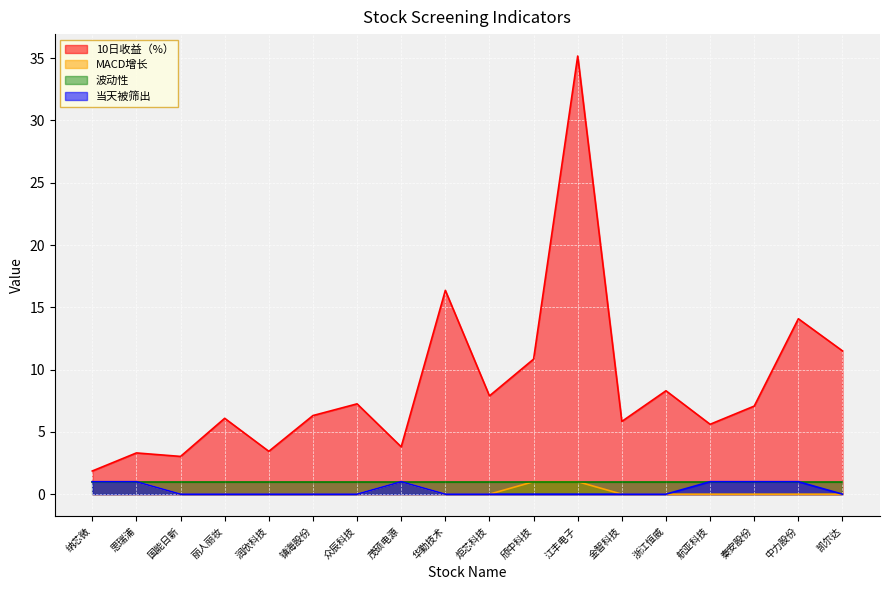

What is the difference between the highest and lowest values at 纳芯微?

0.9